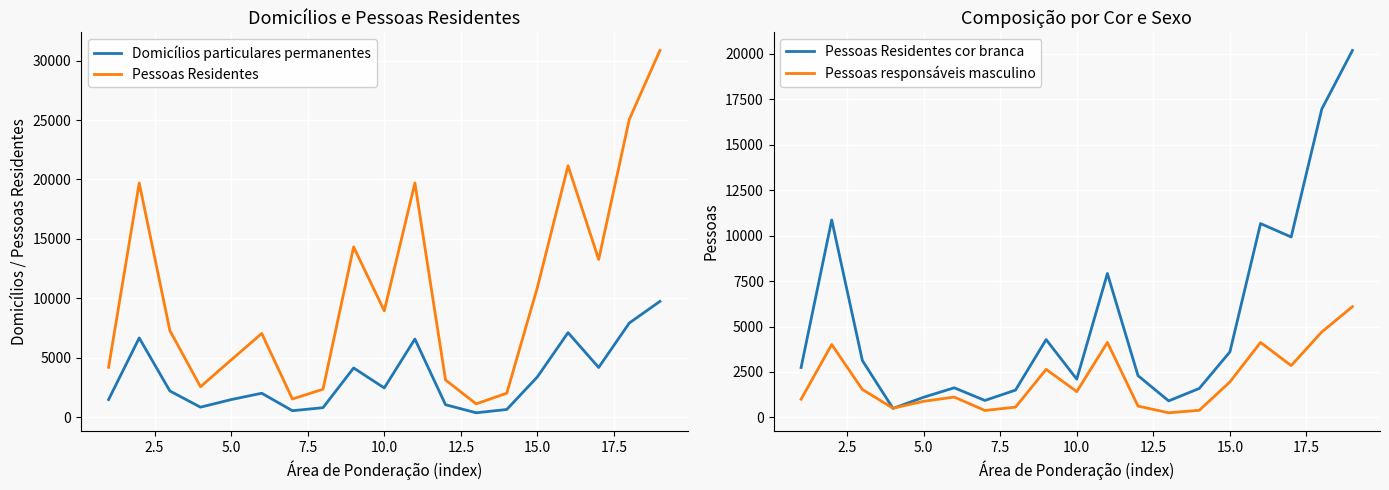

True or false: Pessoas Residentes and Domicílios particulares permanentes intersect in this chart.

False